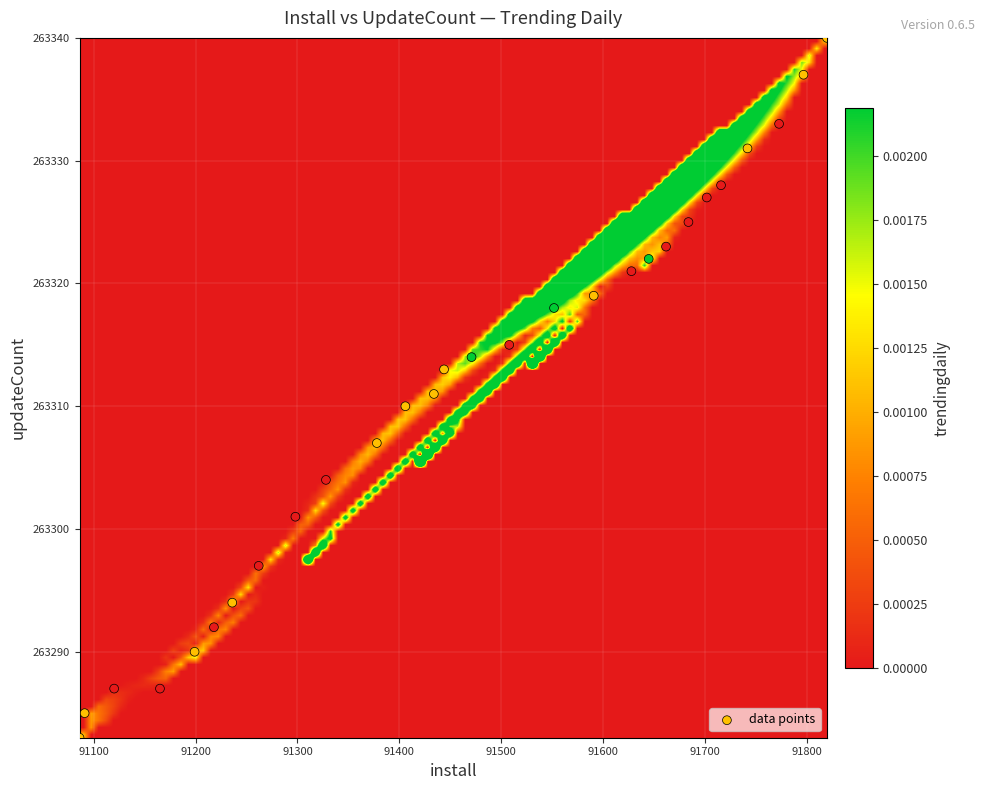

What is the range of X values (max minus min)?

734